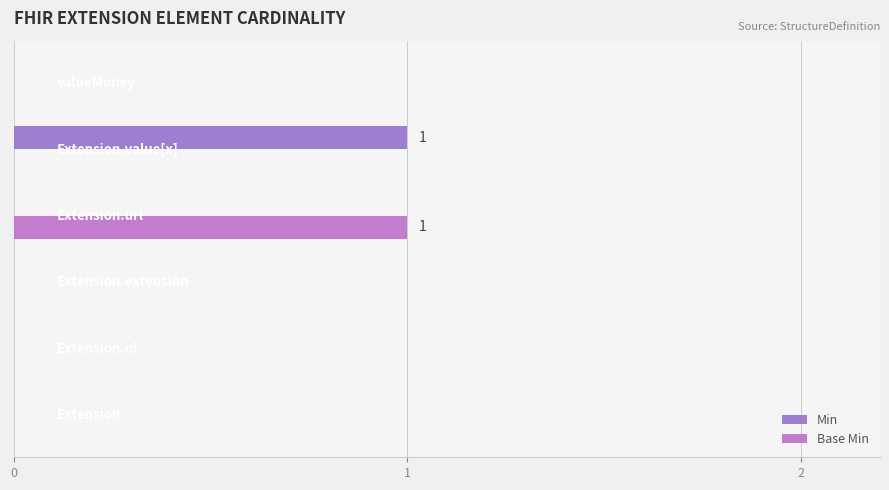

Which series has the largest total across all categories?

Min